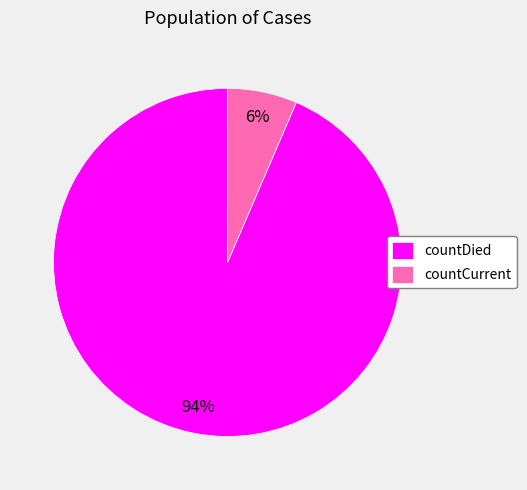

Between countDied and countCurrent, which is larger?

countDied